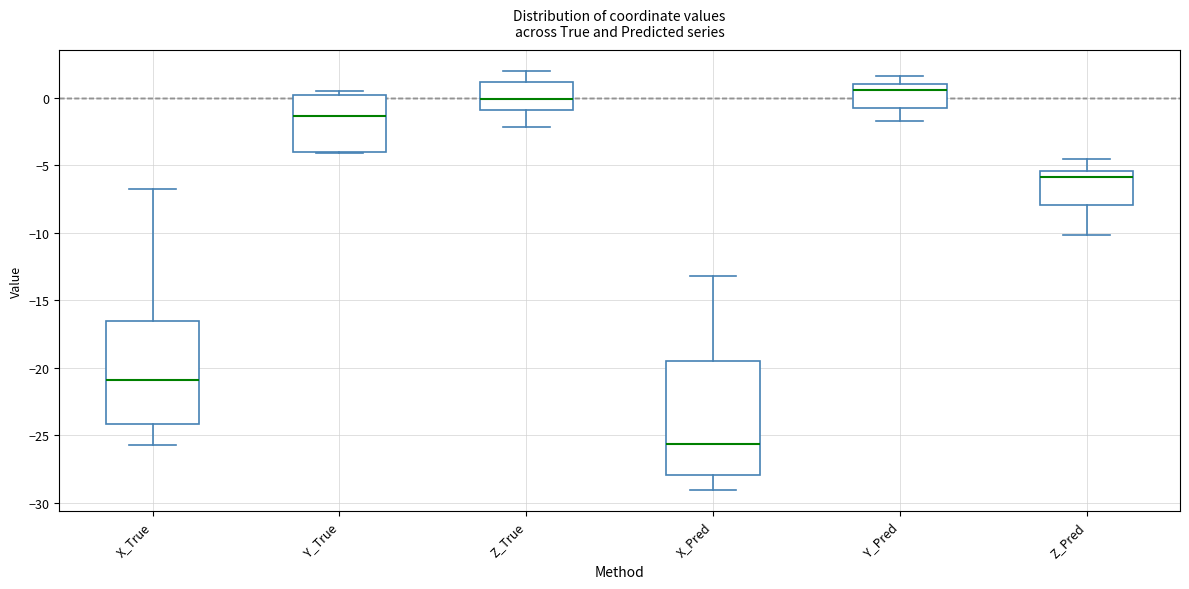

Which box has the lowest median line?

X_Pred